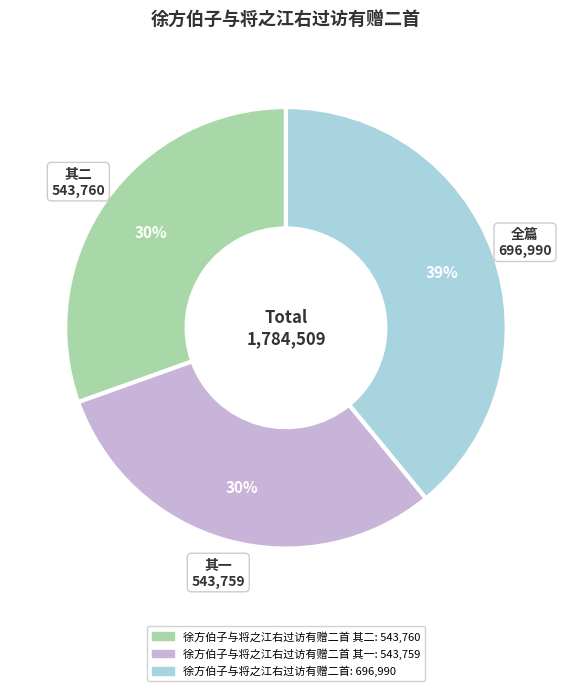

Does any single category account for the majority?

No